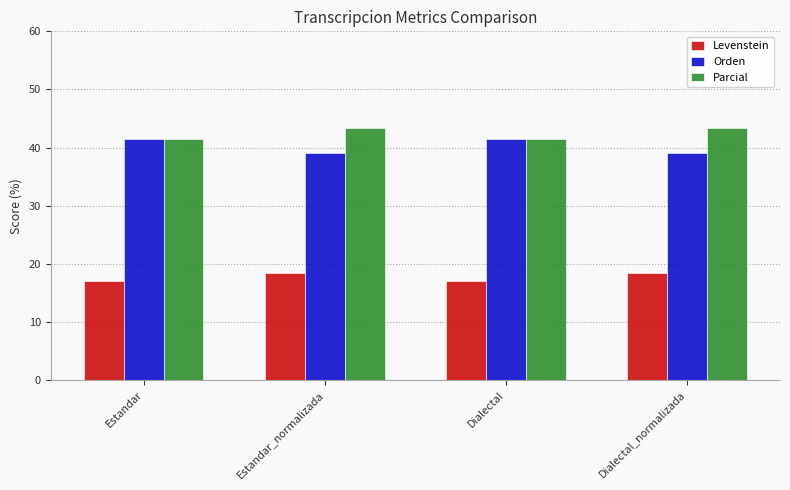

What is the total value across all series at Estandar?

100.1